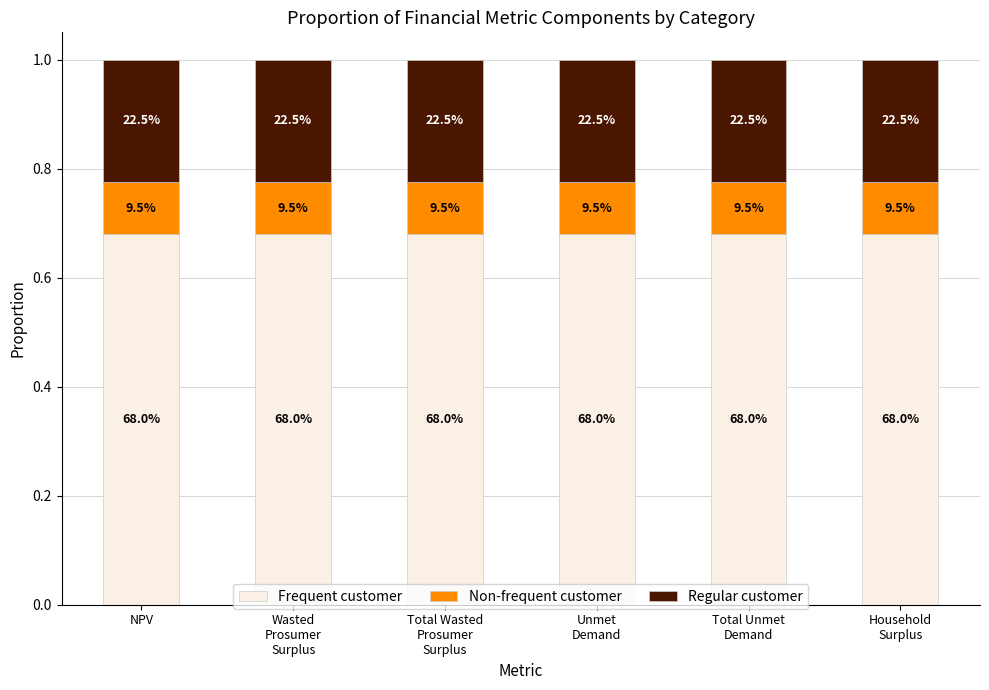

What are all the series names shown in the legend?

Frequent customer, Non-frequent customer, Regular customer